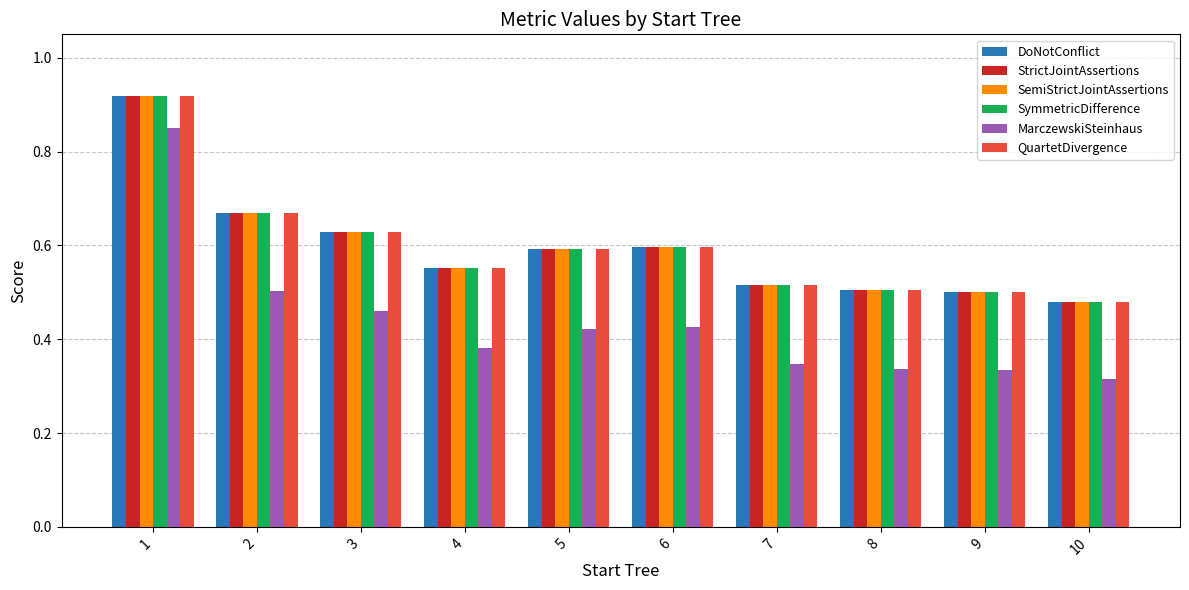

What is the sum of all SymmetricDifference values?

6.0